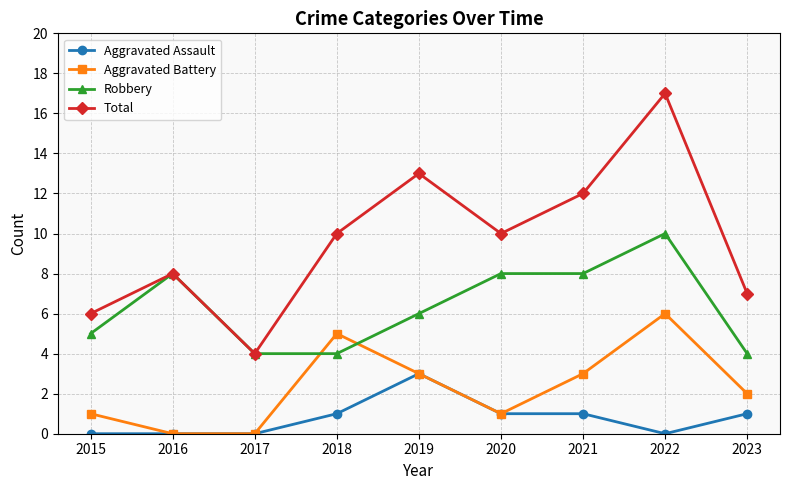

What is the approximate value of Total at 2023?

7